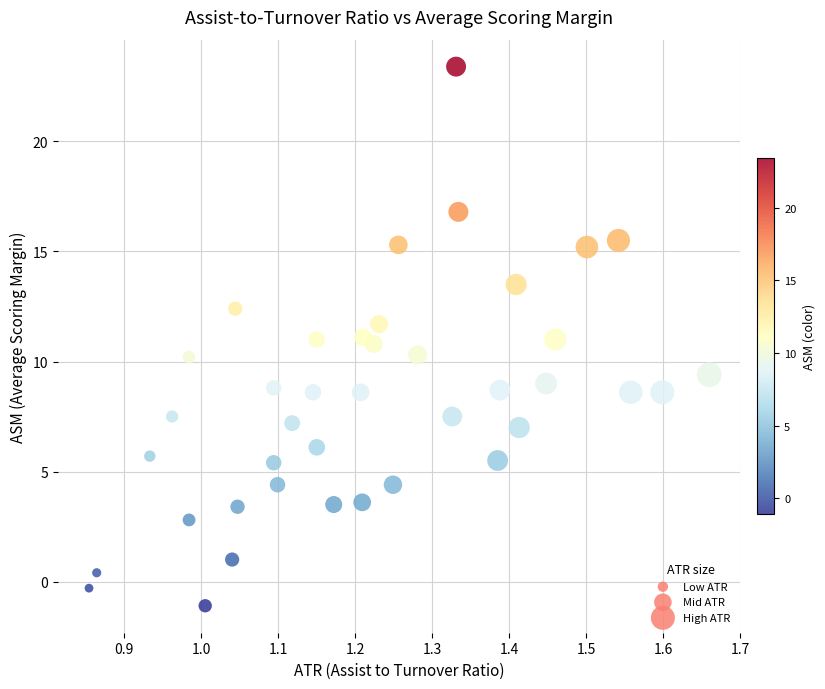

What is the range of Y values (max minus min)?

24.5